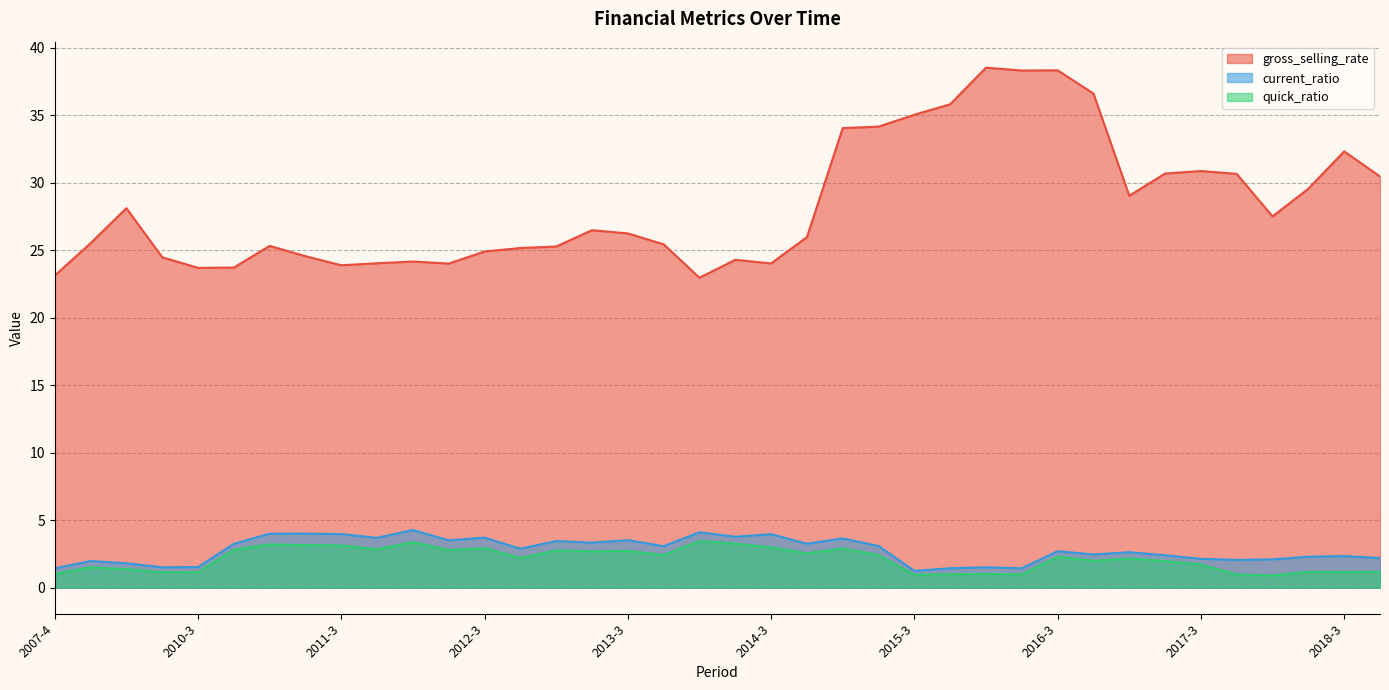

What position from the left is 2009-4?

3